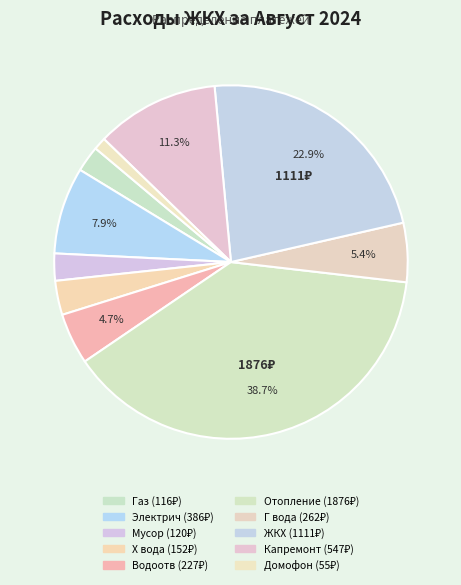

To the nearest percent, what is the combined percentage of Водоотв and Электрич?

13%